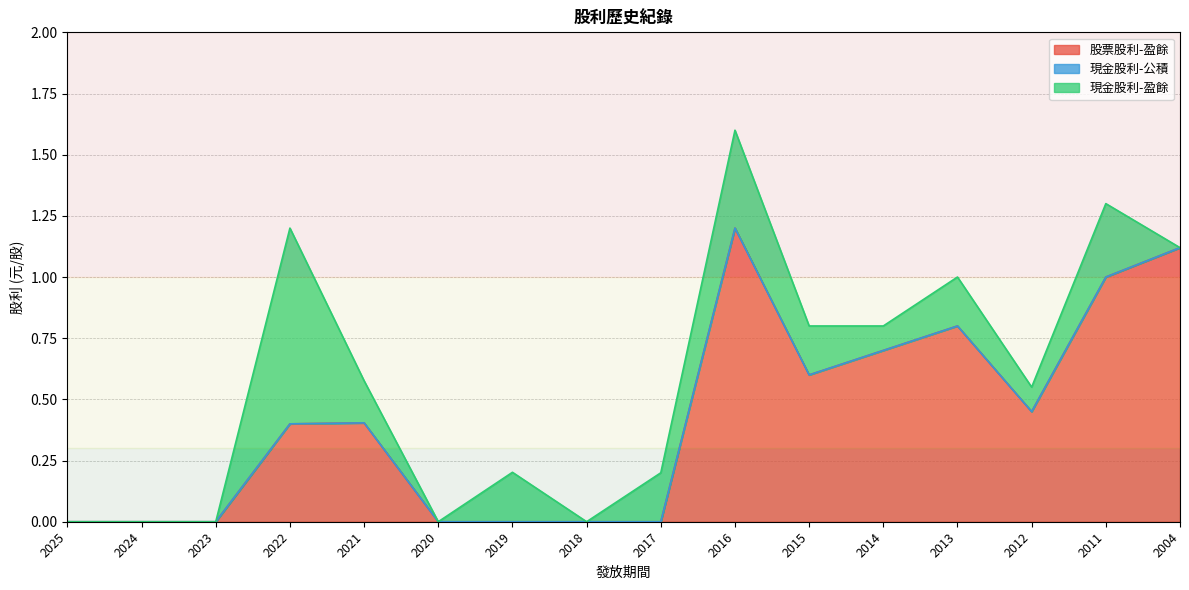

What is the difference between the second highest and minimum values in the 股票股利-盈餘 series?

1.1